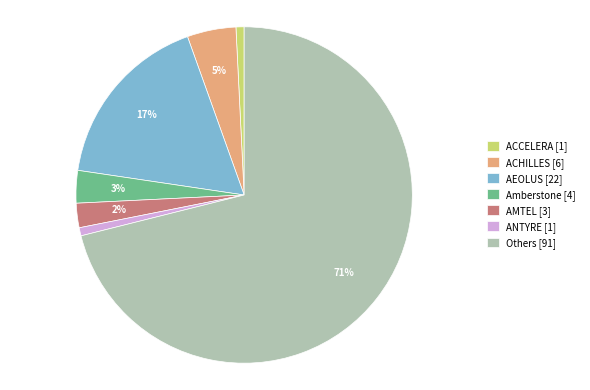

How many slices are in this pie chart?

7